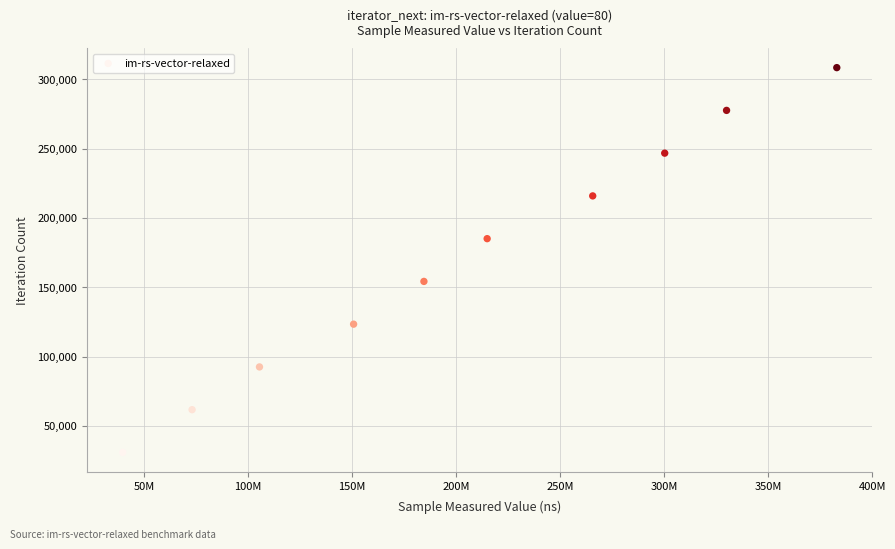

What is the range of X values (max minus min)?

343204686